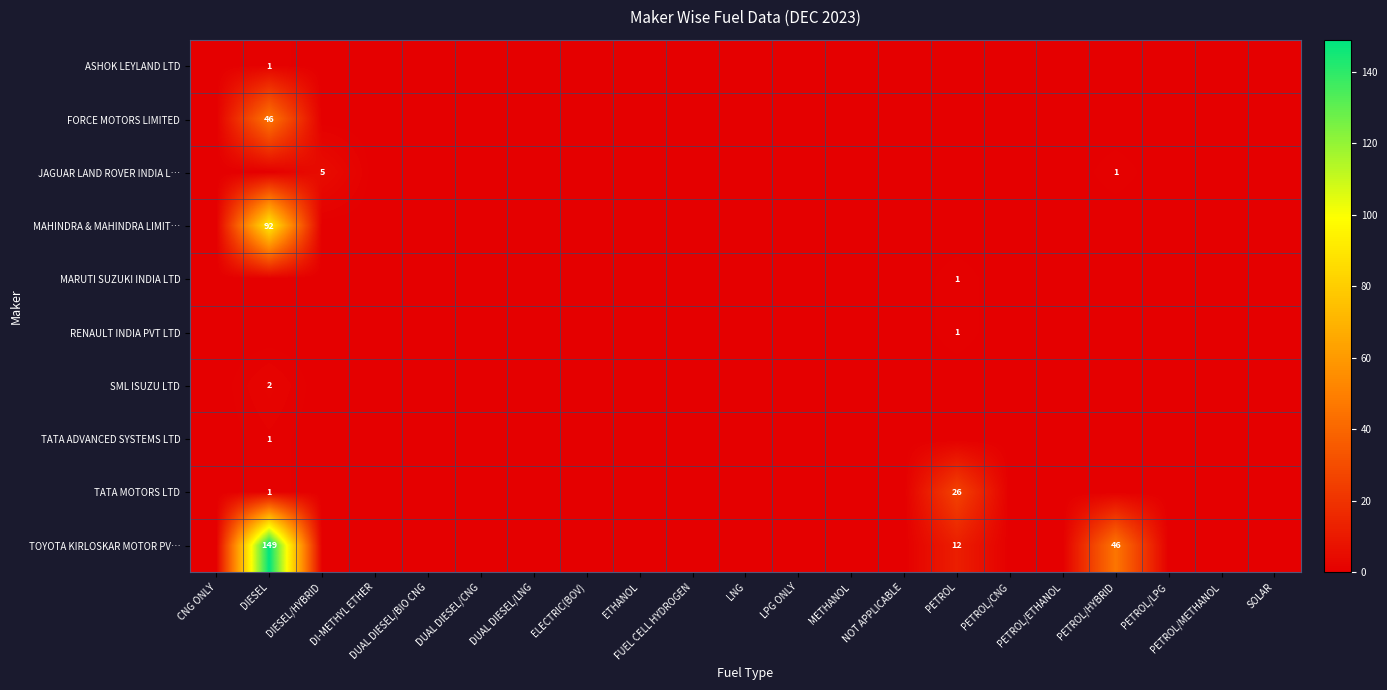

Between PETROL/LPG and DIESEL, which is larger?

DIESEL